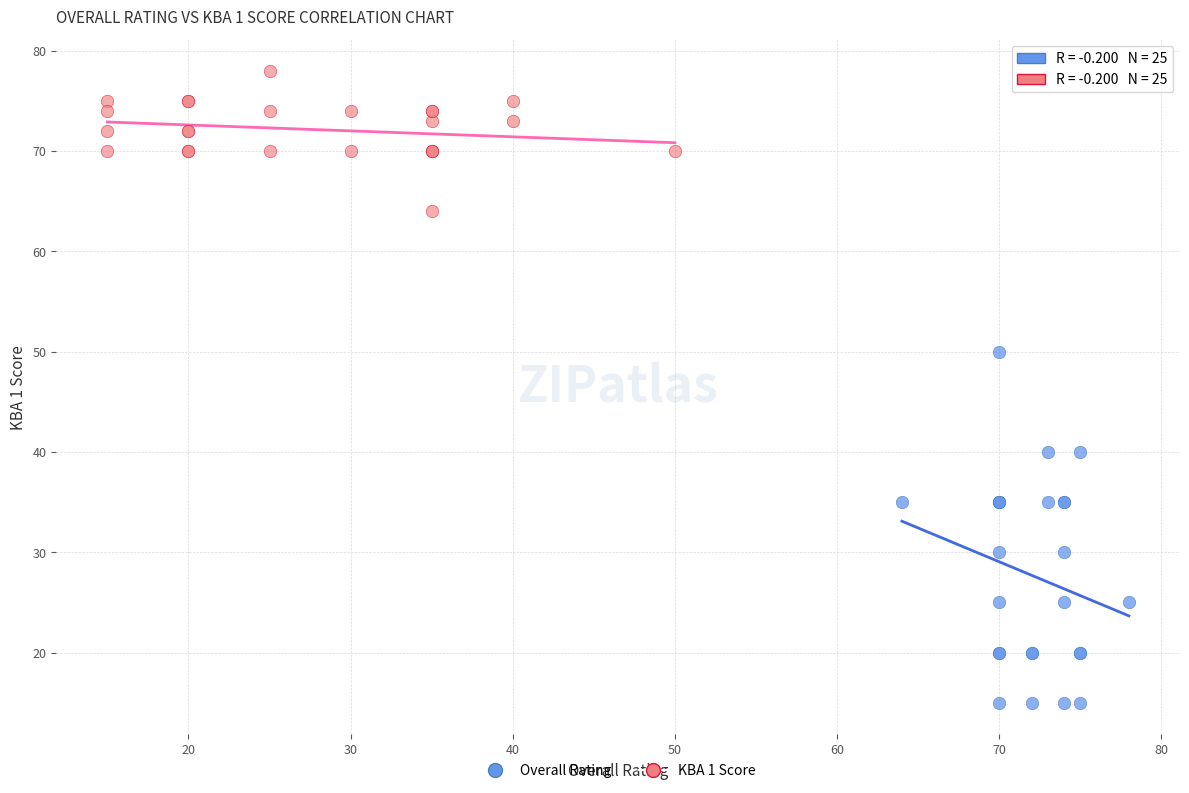

Which series has the widest spread of Y values?

Overall Rating